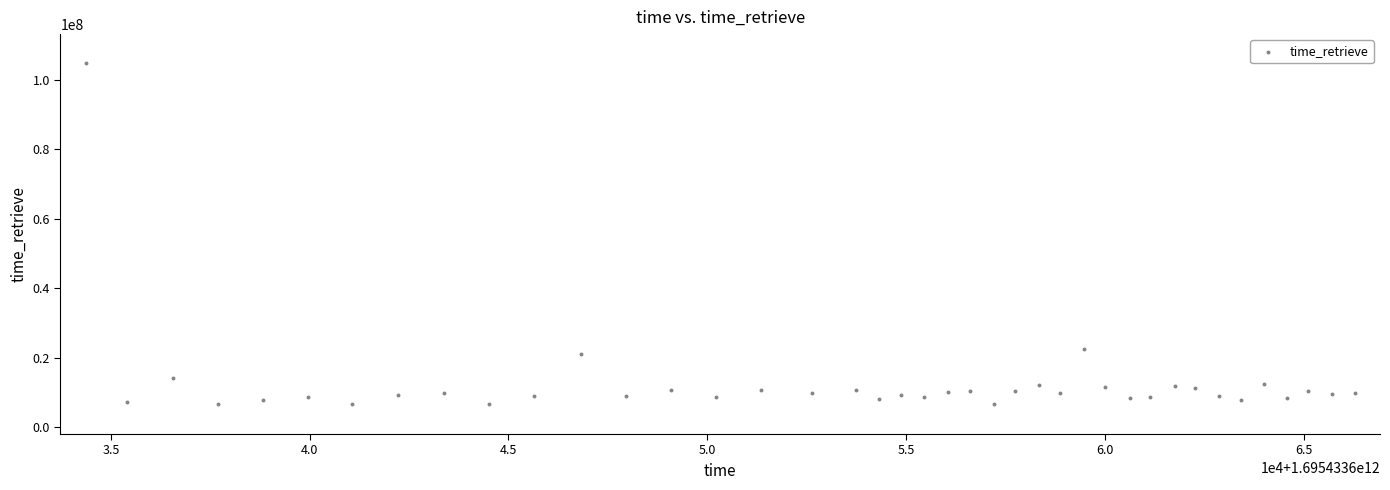

What Y value in the scatter plot is closest to 55659698?

22603656